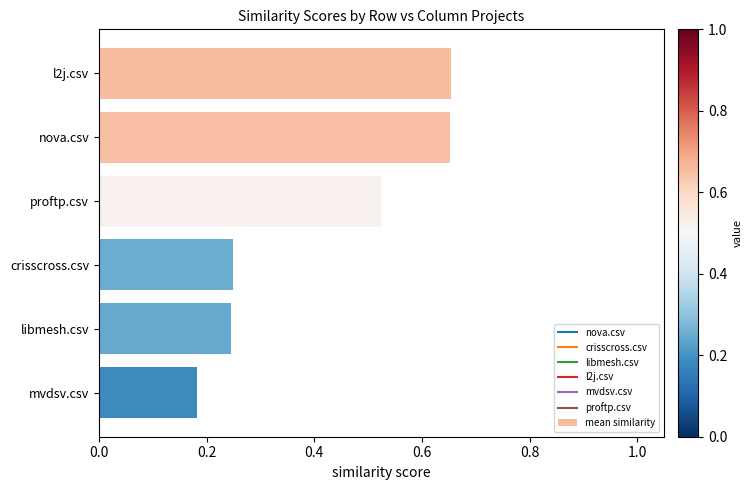

Which category has the lowest value across all series?

mvdsv.csv